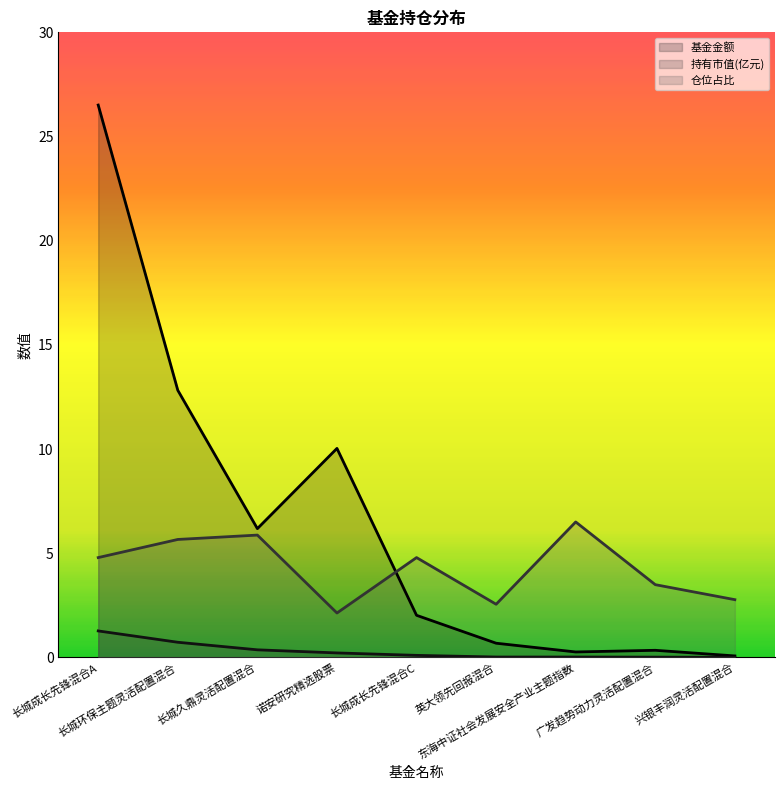

Where is the first local minimum for 基金金额?

长城久鼎灵活配置混合